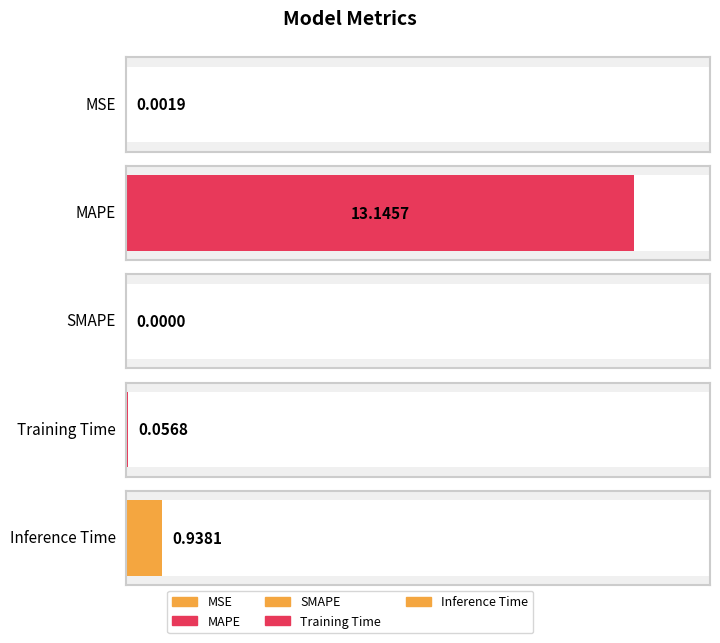

List the labels in order of value, largest first.

MAPE, Inference Time, Training Time, MSE, SMAPE